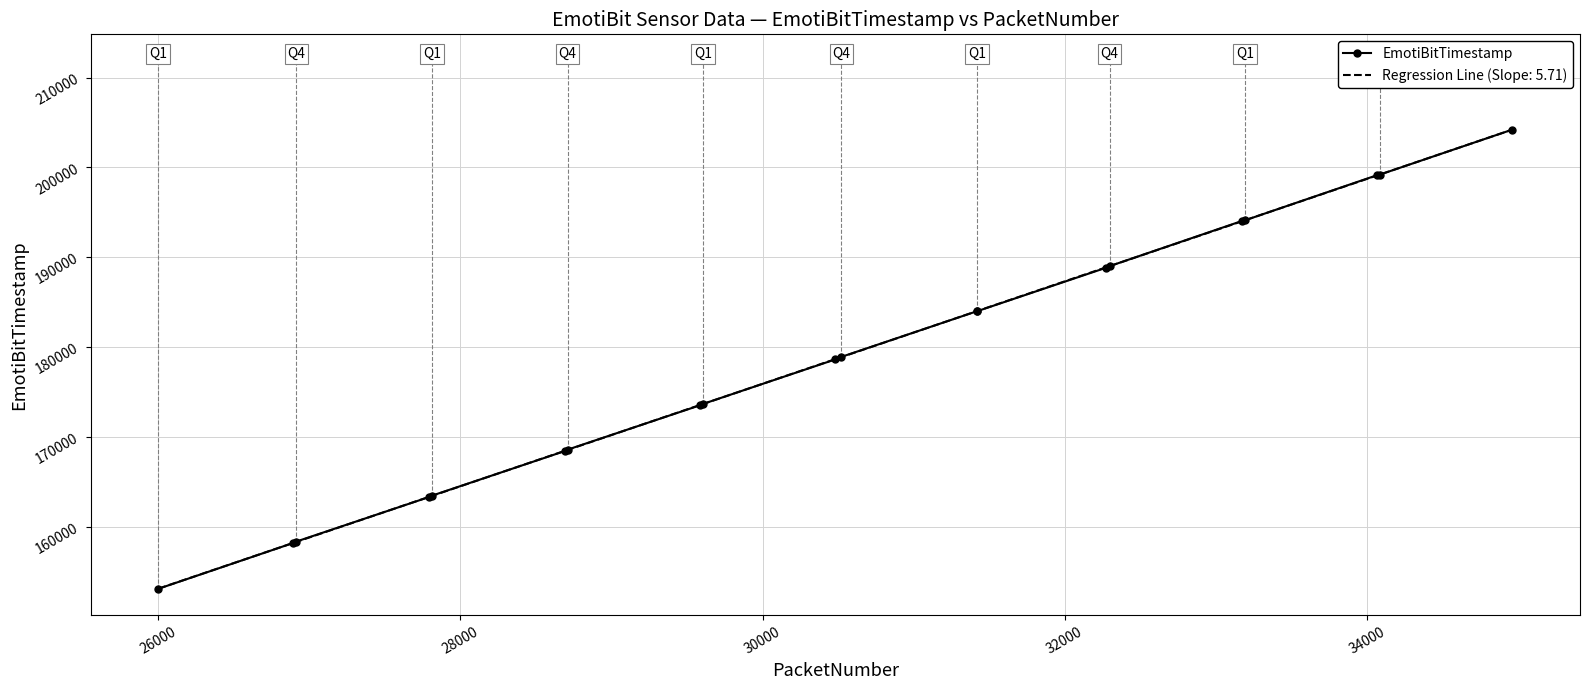

What is the maximum value shown in the chart?

204199.0